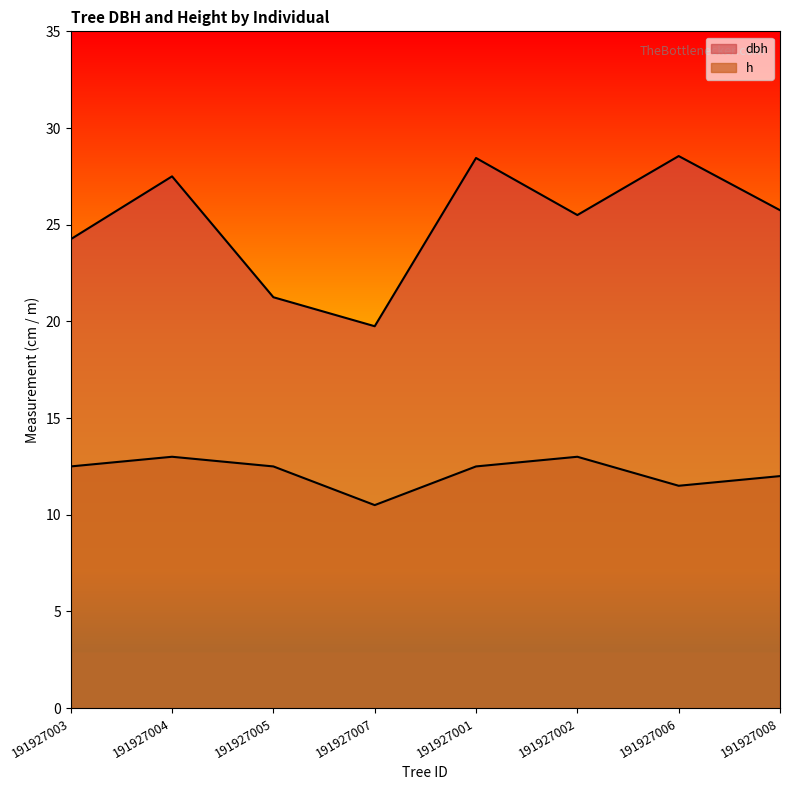

At how many categories does at least one series exceed 12?

8